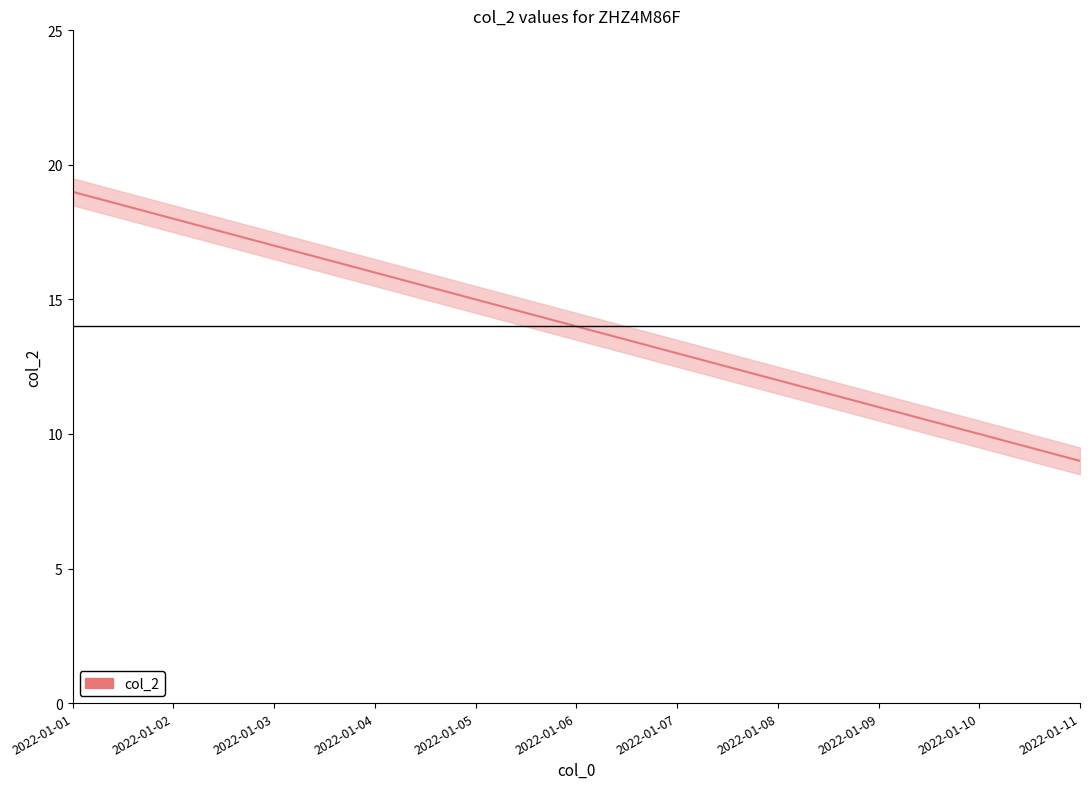

What is the sum of the values at 2022-01-05 and 2022-01-06?

29